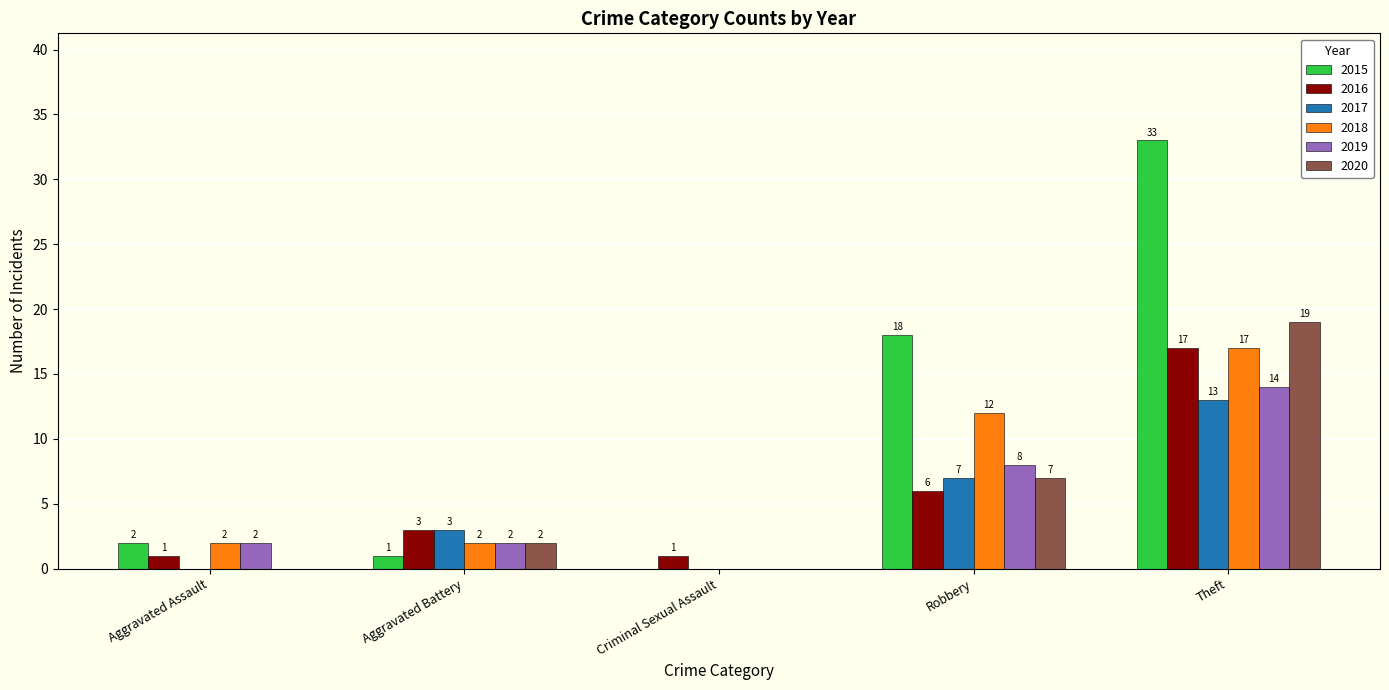

The 2017 series shows 17 at Theft. True or false?

False